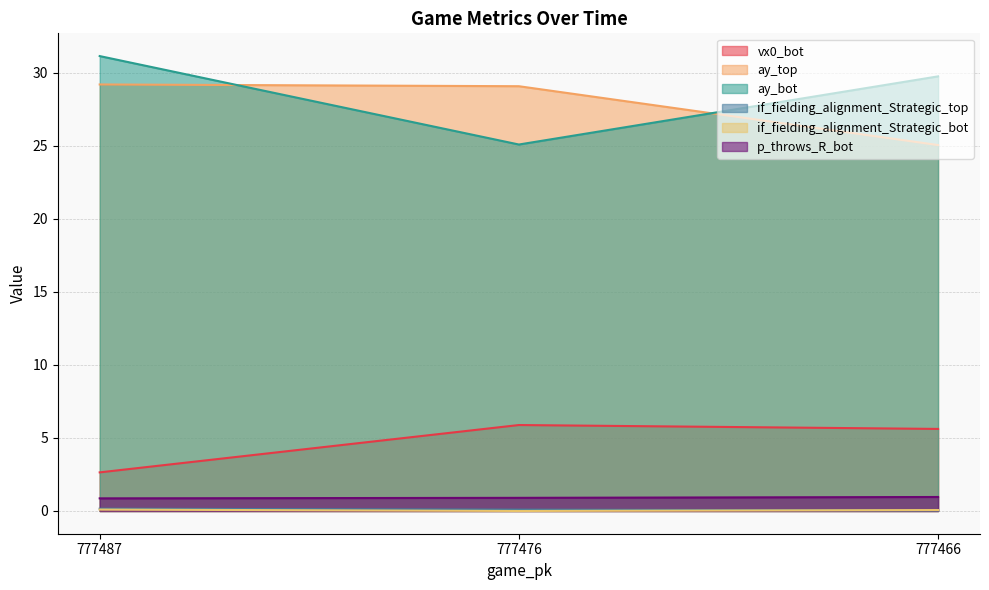

How many values in if_fielding_alignment_Strategic_bot are above zero?

2